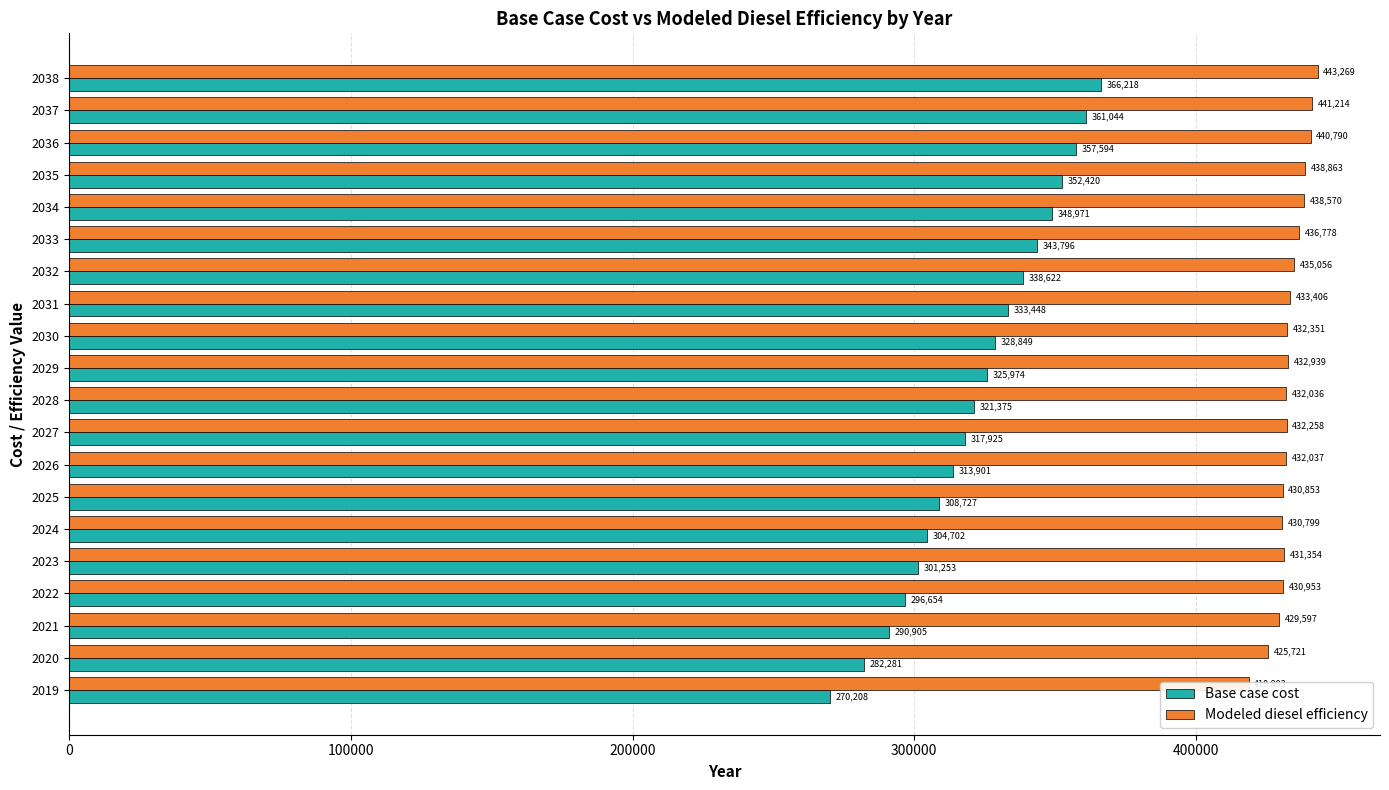

Reading right to left, transcribe all the data shown in this chart.

Base case cost: 366218.4	361044.2	357594.7	352420.5	348971.0	343796.8	338622.6	333448.4	328849.2	325974.6	321375.3	317925.8	313901.5	308727.3	304702.9	301253.4	296654.1	290905.0	282281.4	270208.2
Modeled diesel efficiency: 443269.8	441214.2	440790.1	438863.2	438570.9	436778.8	435056.7	433406.1	432351.4	432939.7	432037.0	432258.1	432037.2	430853.6	430799.7	431354.9	430953.5	429597.4	425721.0	418803.9